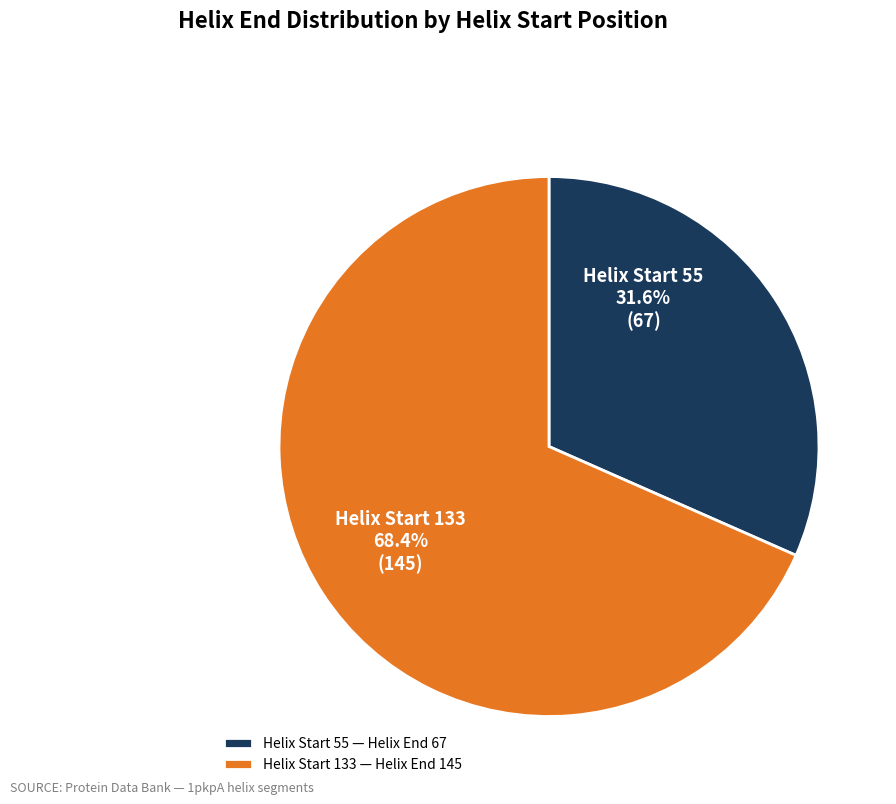

Count the number of slices in the pie.

2